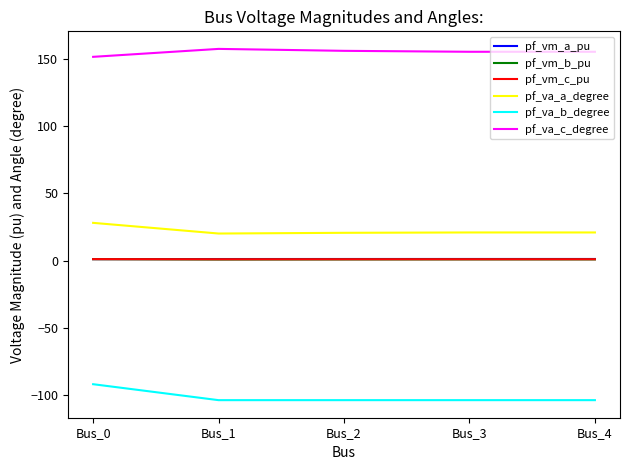

Is it true that pf_va_b_degree equals -36.1 at Bus_3?

False